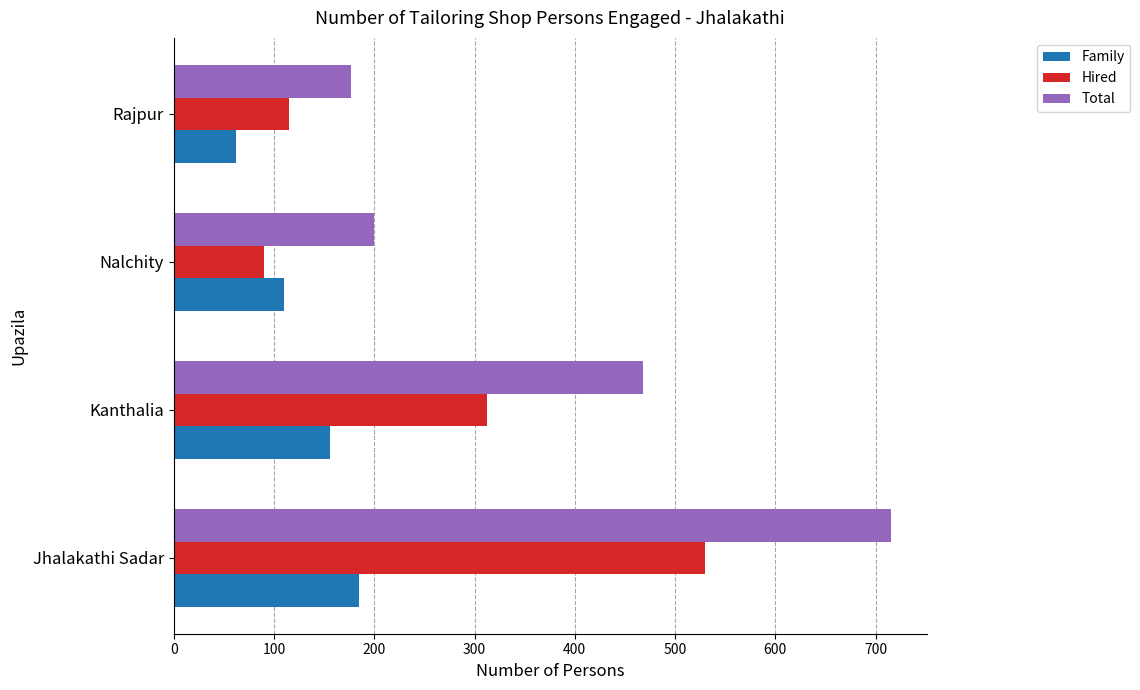

Read the Family value at Jhalakathi Sadar, to the nearest 5.

185